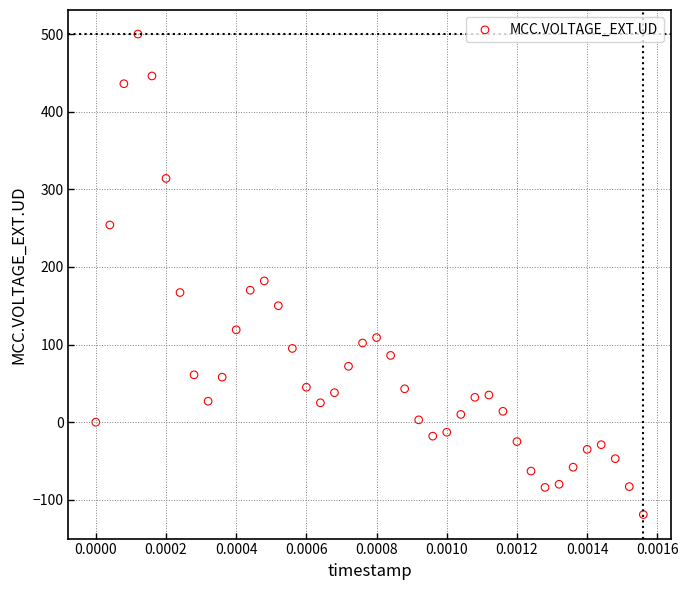

What Y value in the scatter plot is closest to 190?

182